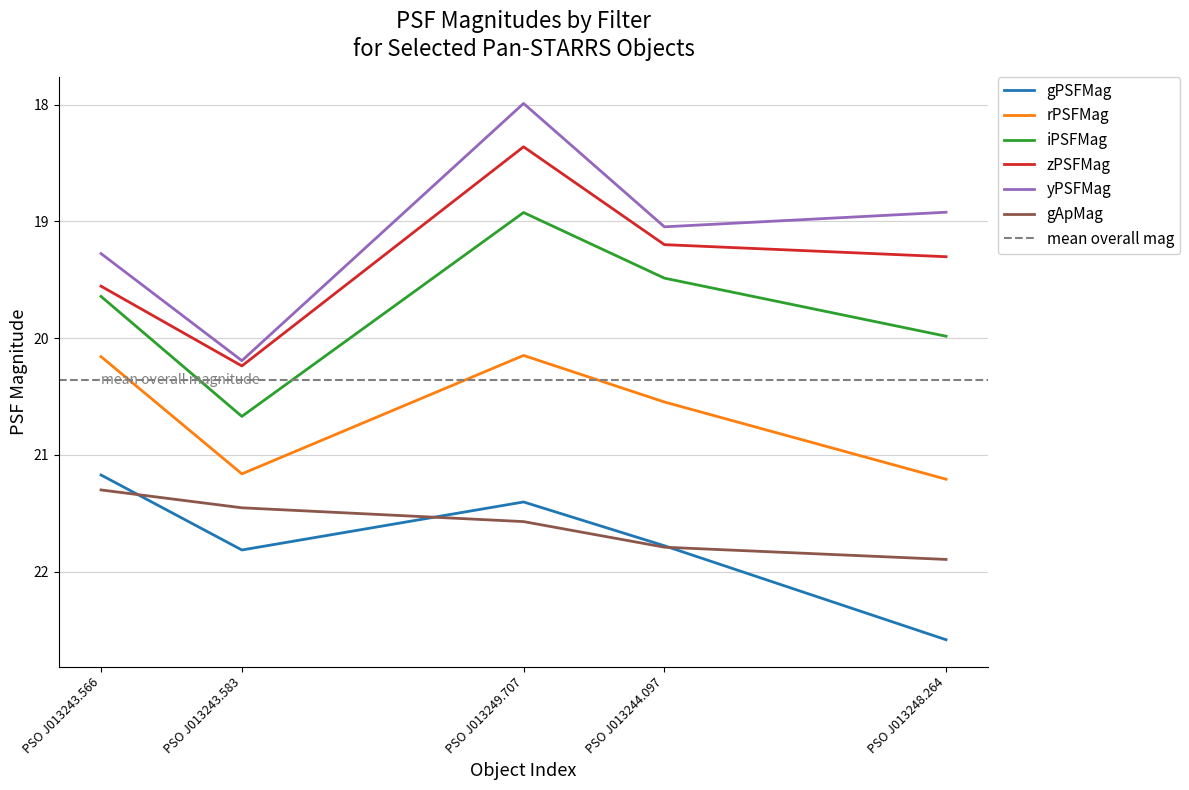

True or false: iPSFMag has more than 0 interior local peaks.

True